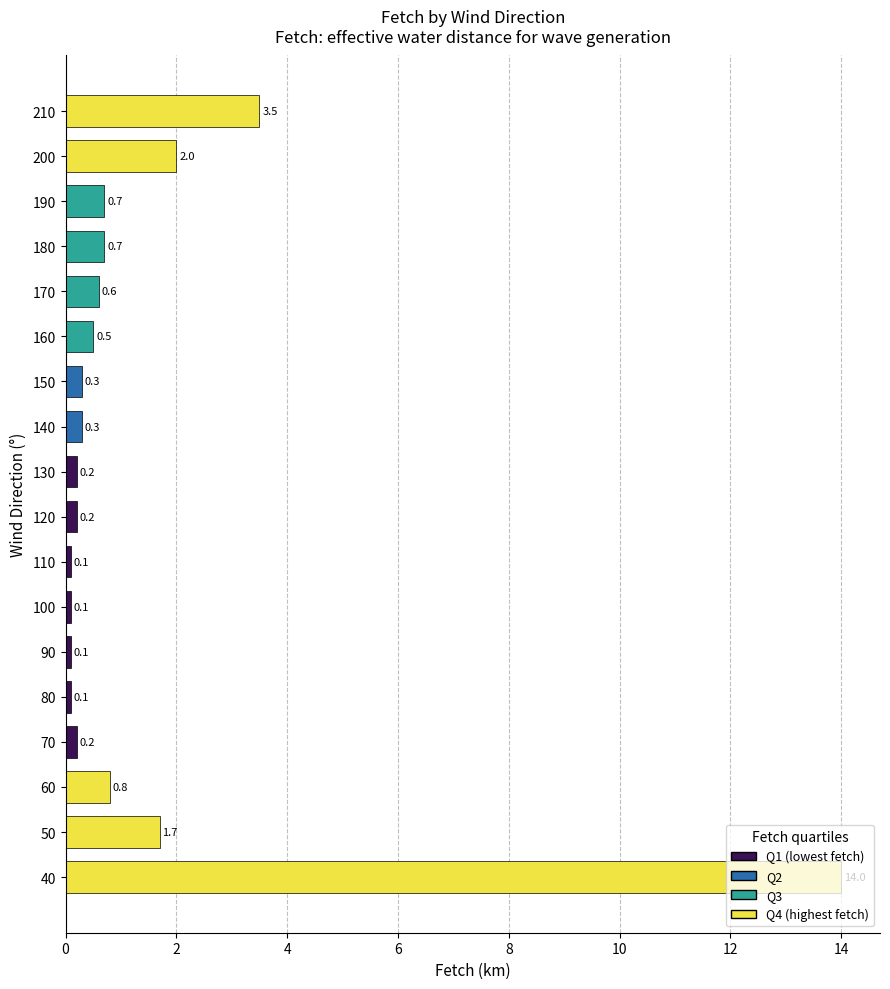

What is the difference between the second highest and minimum values?

3.4